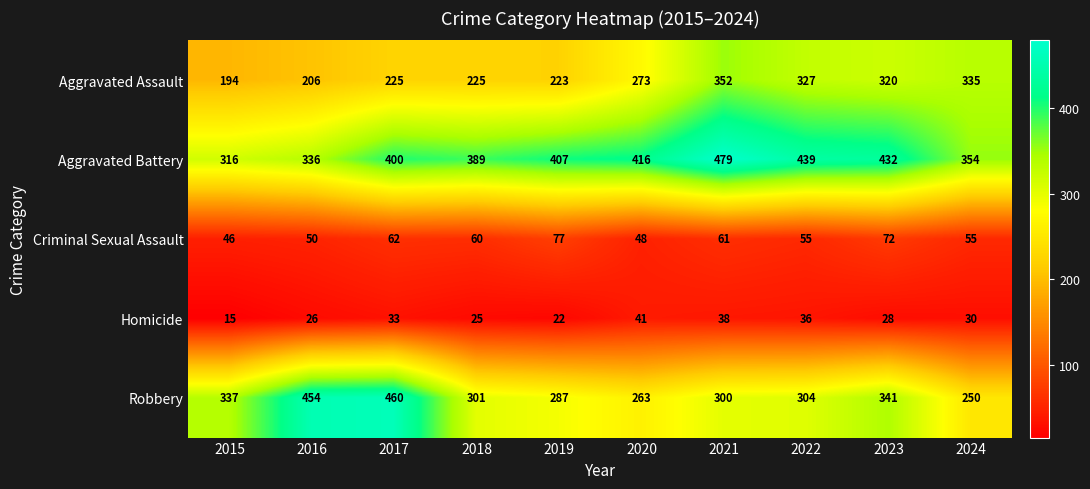

What is the sum of the Criminal Sexual Assault values at 2019 and 2022?

132